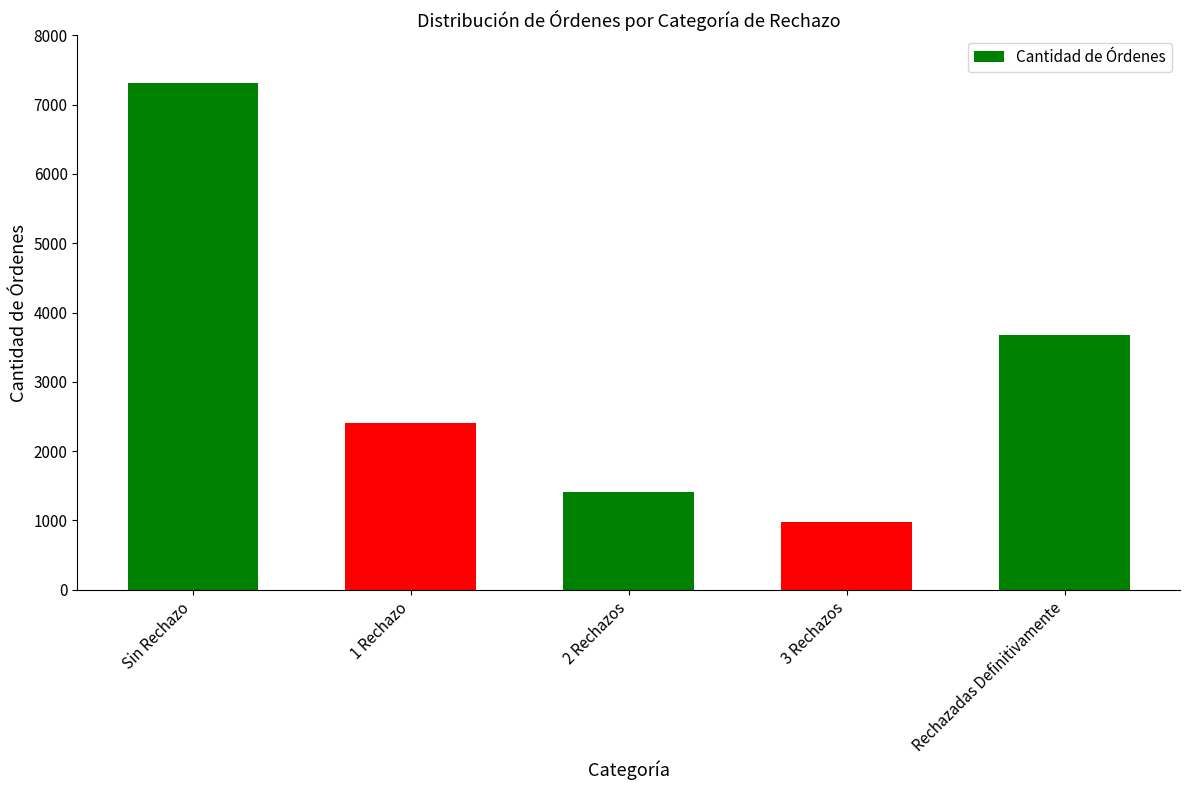

Does the chart contain any negative values?

No